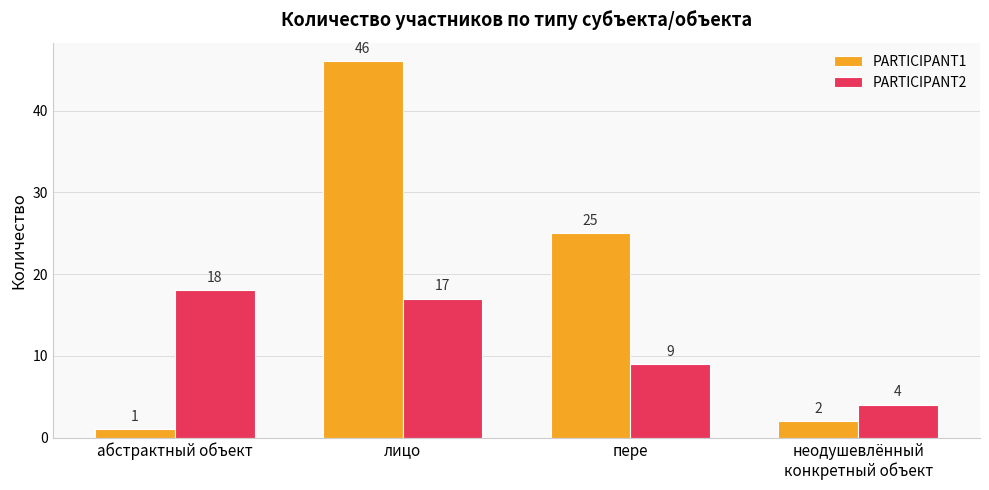

What is the total value across all series at лицо?

63